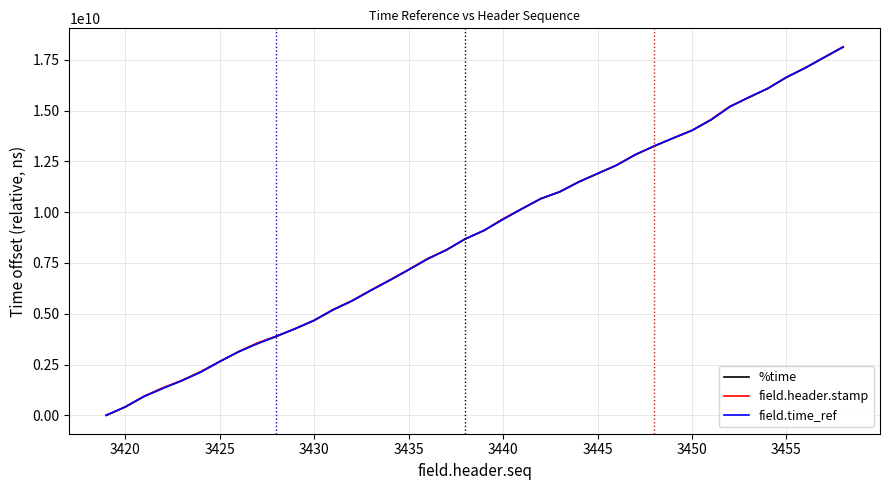

How many lines are shown in the chart?

3